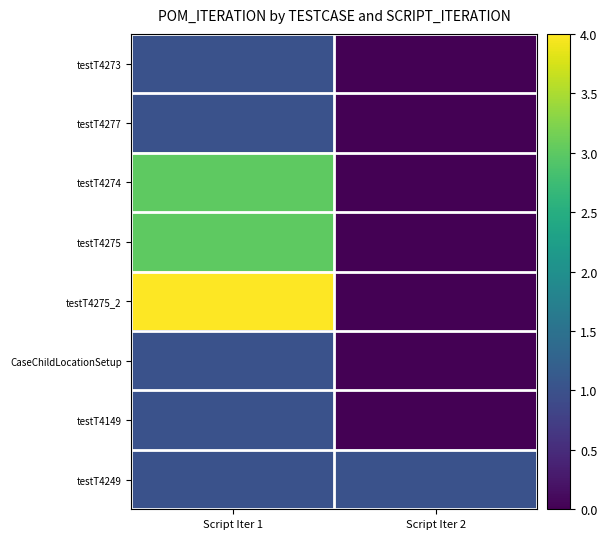

Which category has the highest value across all series?

Script Iter 1